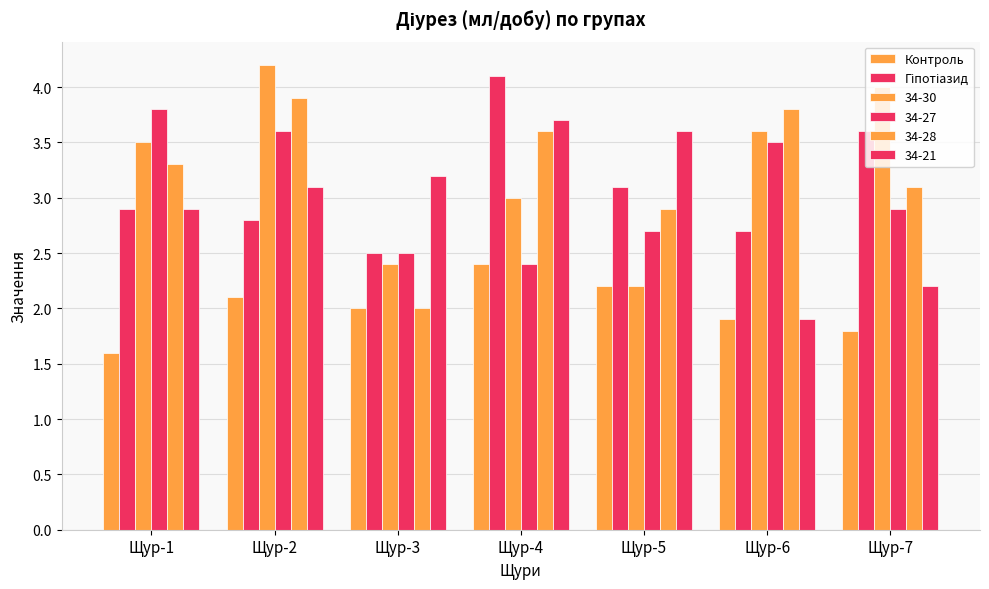

Where does the Контроль series first go above 2?

Щур-2